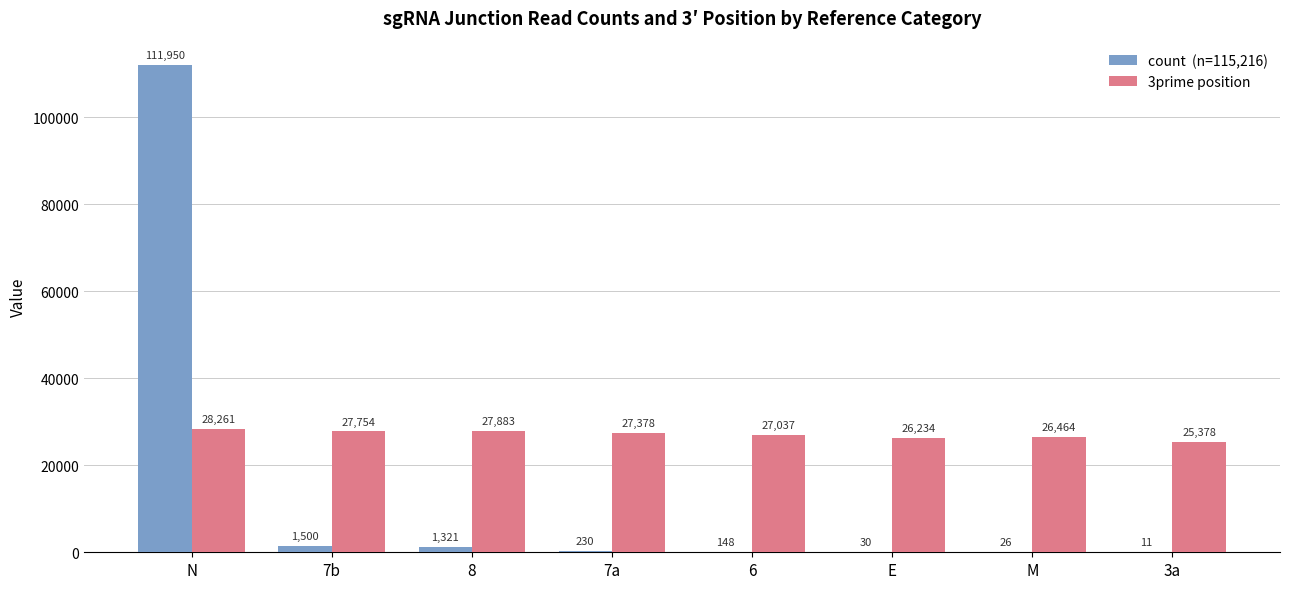

What is the greatest value displayed?

111950